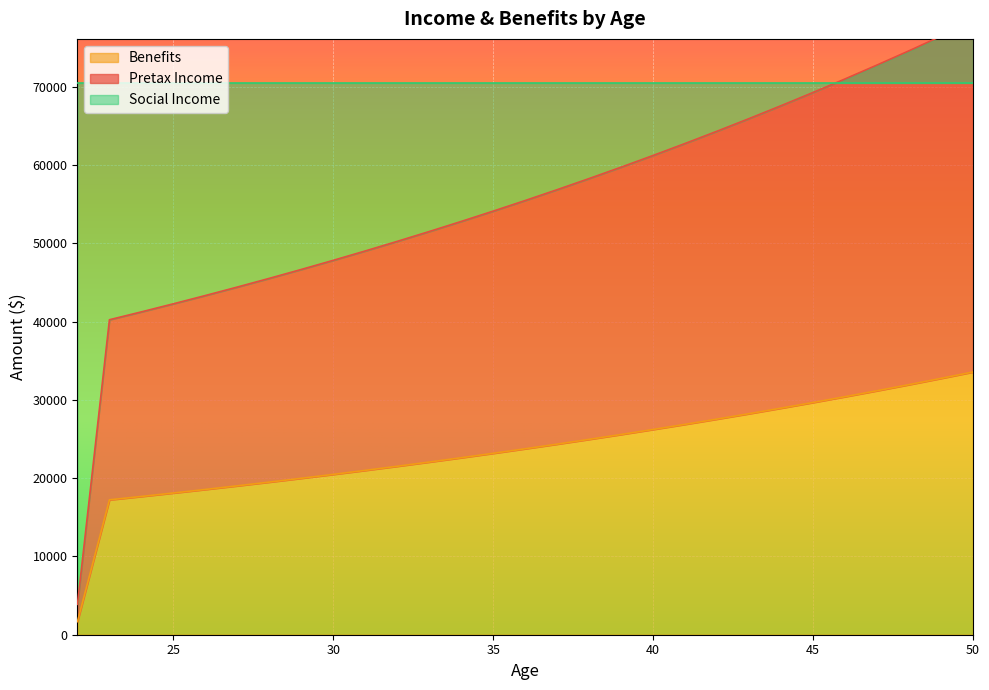

What is the minimum value for Benefits?

1670.8